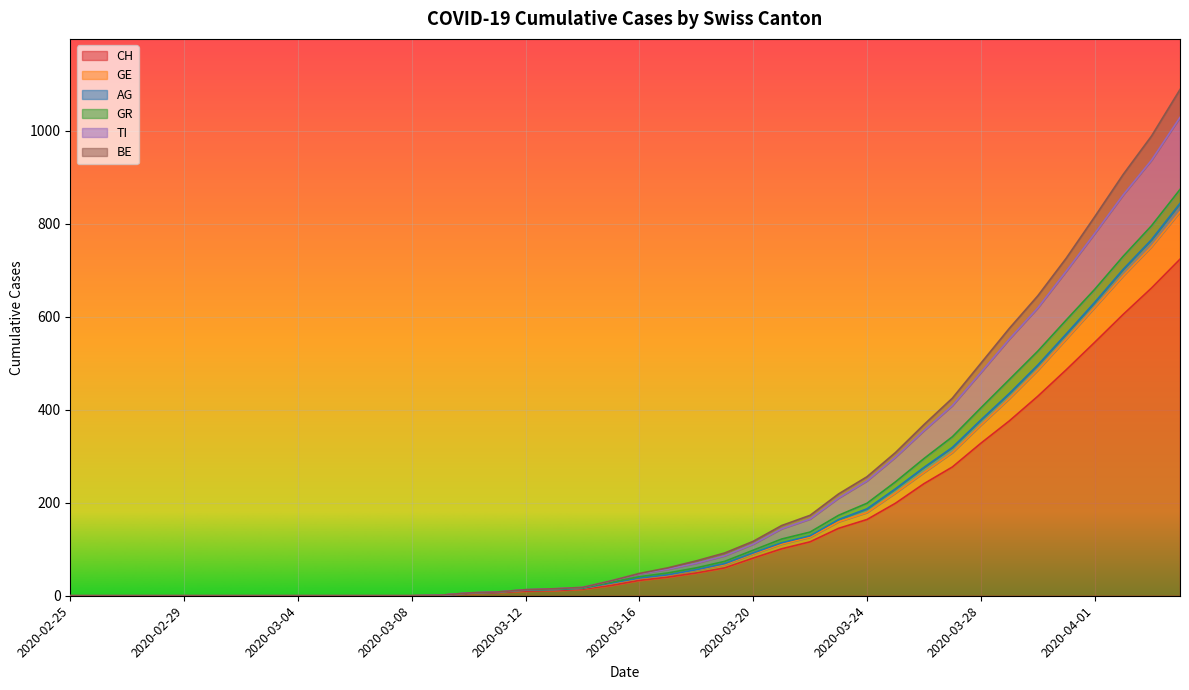

At which category does the chart reach its minimum across all series?

2020-02-25